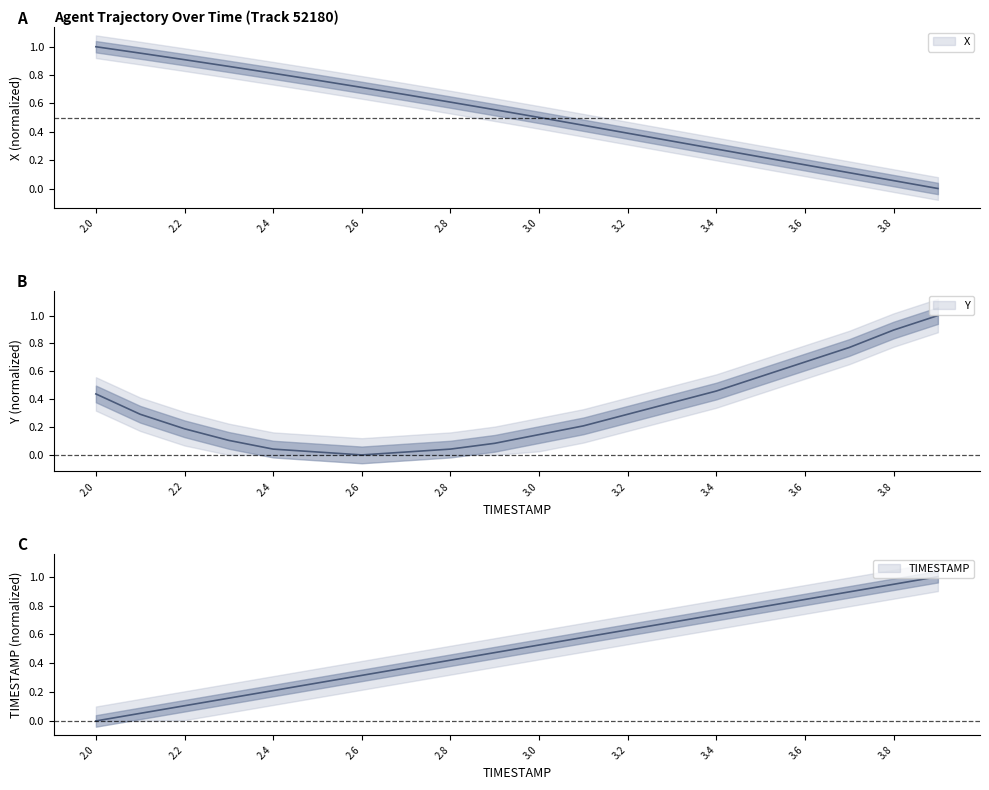

What position from the left is 2.2?

3